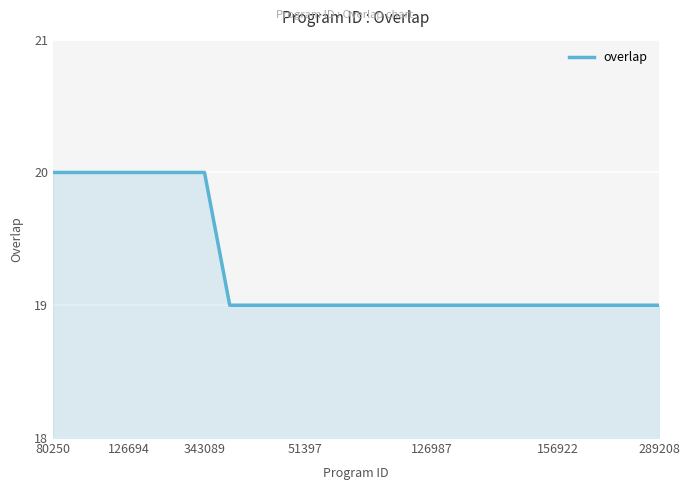

What is the greatest value displayed?

20